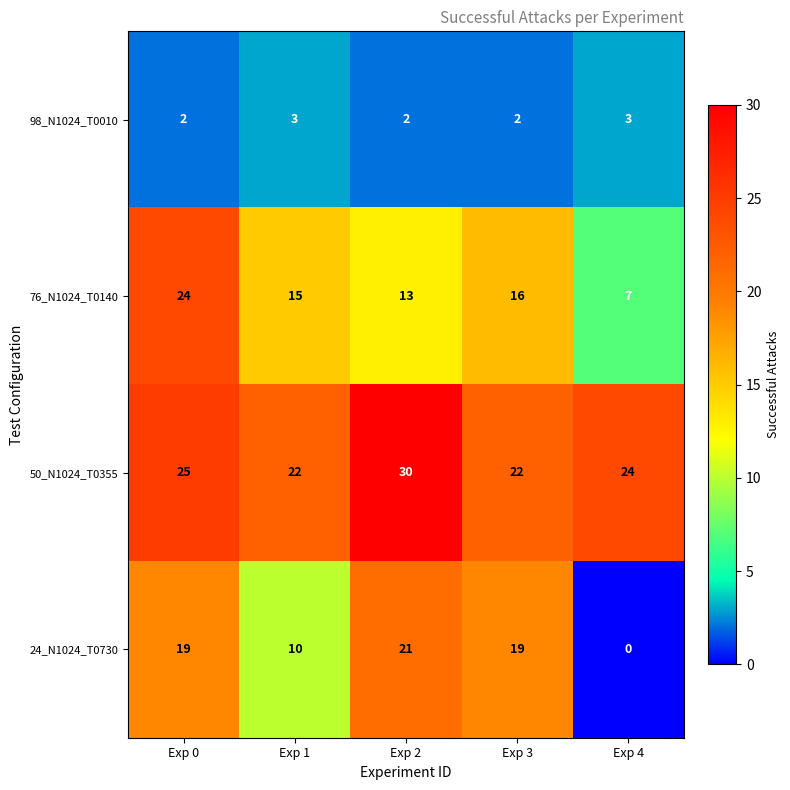

What is the approximate value of 98_N1024_T0010 at Exp 4?

3